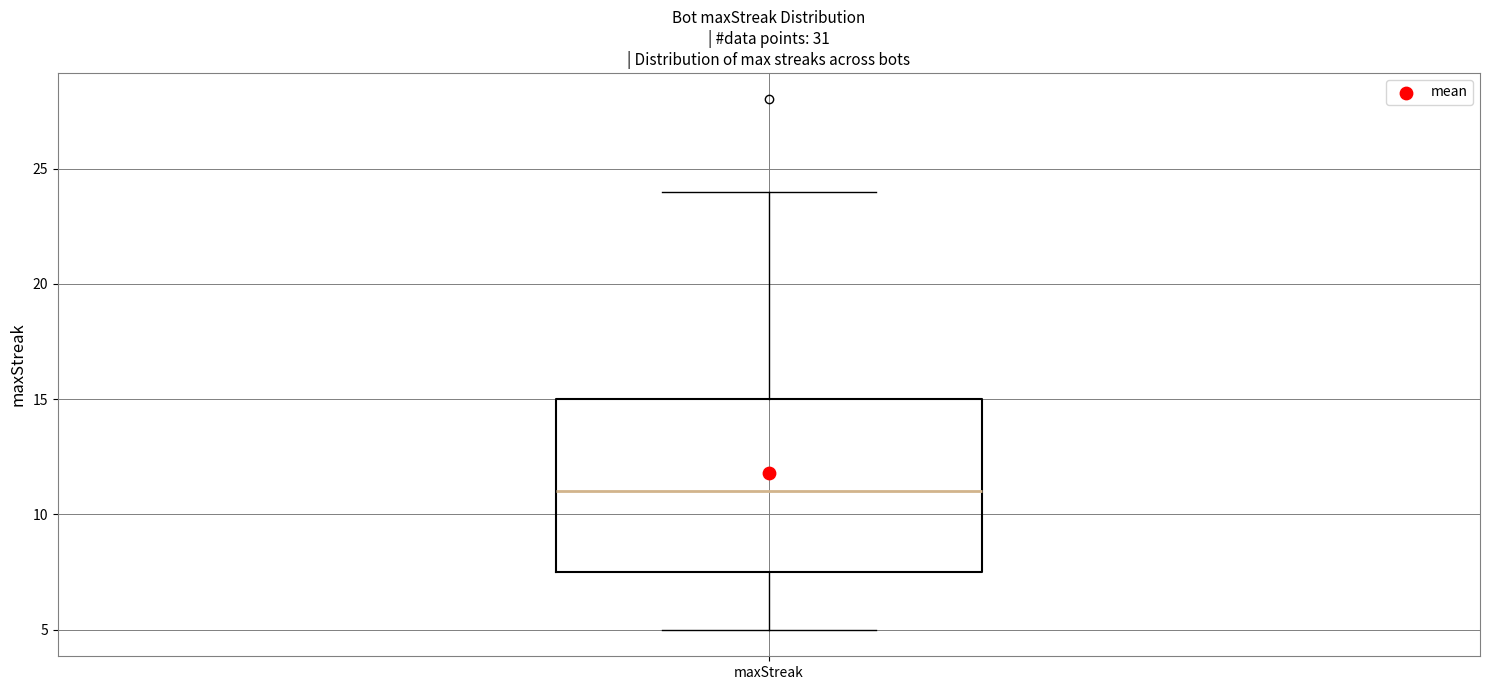

Read this box plot against the y-axis: the position of the median line, the range covered by the box, and the ends of both whiskers. The values are not printed on the chart, so give them approximately, as read against the axis.

median 11.0, box 7.5 to 15.0, whiskers 5.0 to 24.0